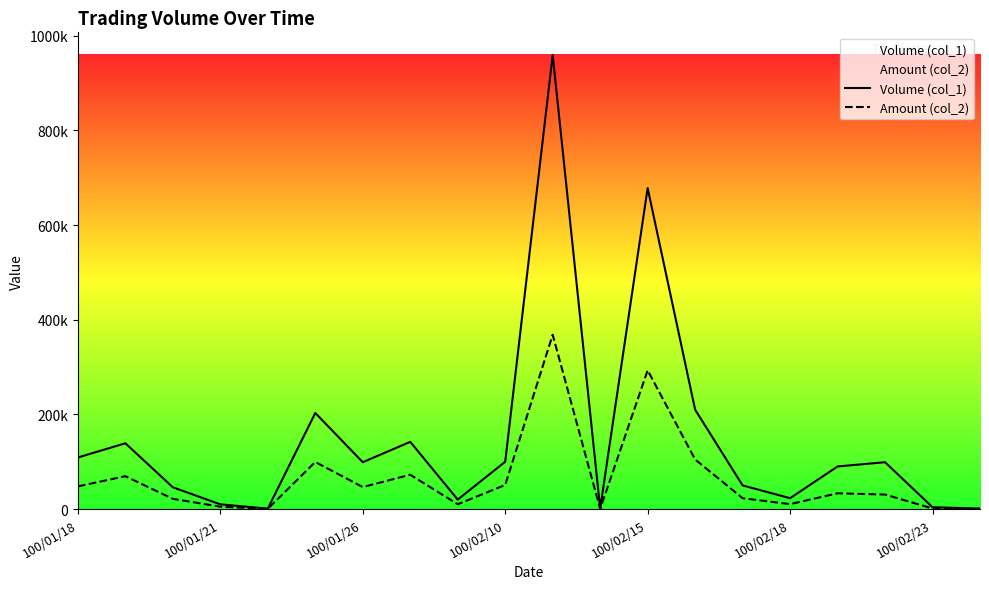

Where is Amount (col_2) nearest to the value 184250?

13